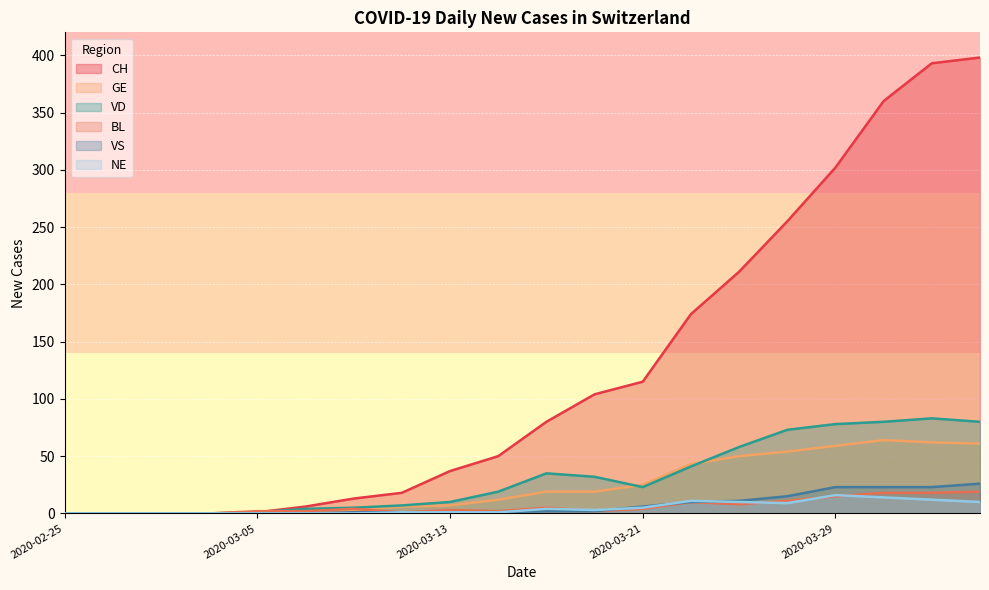

True or false: CH and VD intersect in this chart.

False